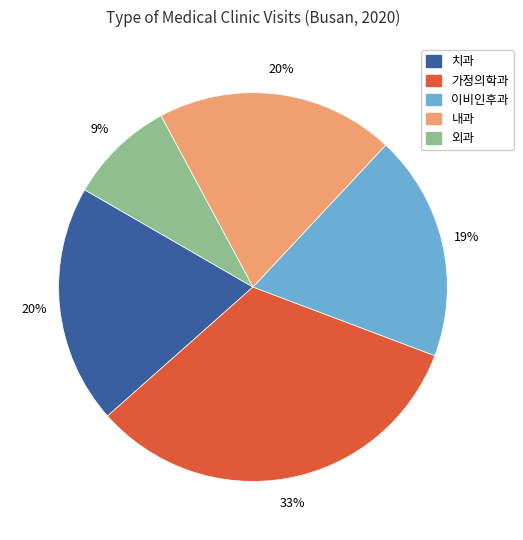

Is it true that 이비인후과 is 19% of the pie?

True